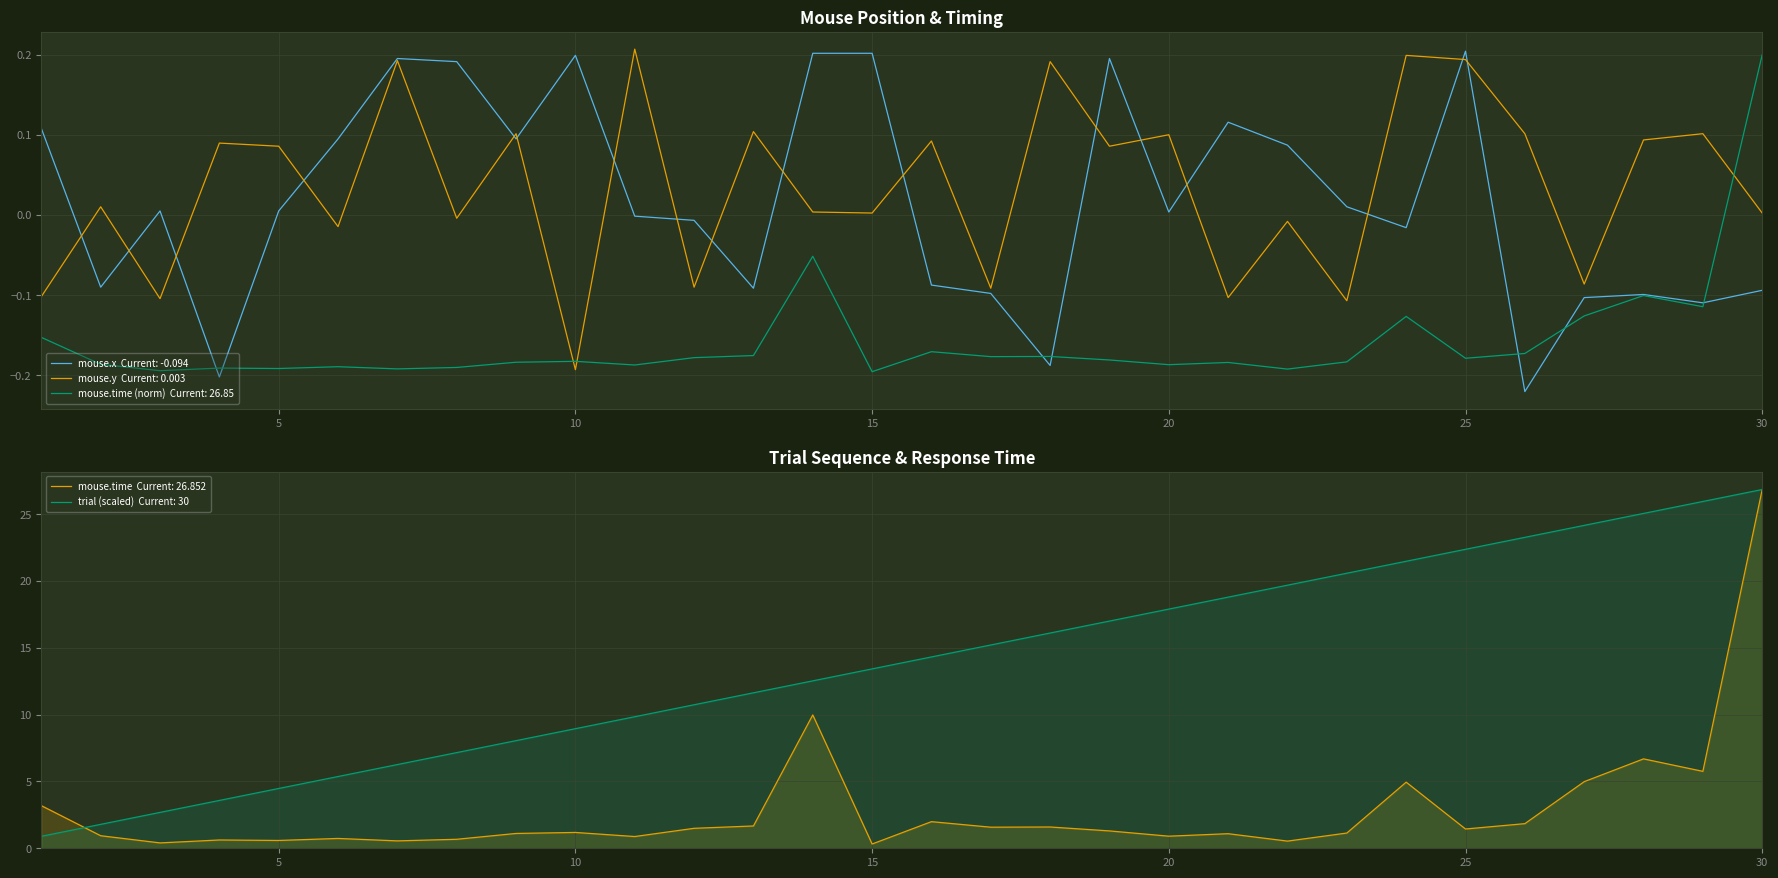

What is the maximum value shown in the chart?

26.9